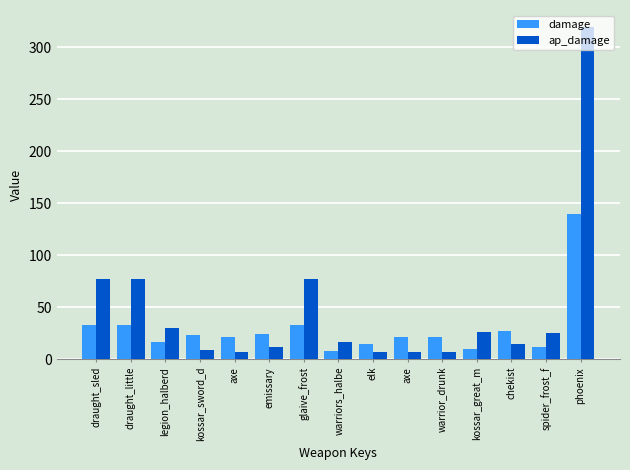

How many data points does each series have?

15